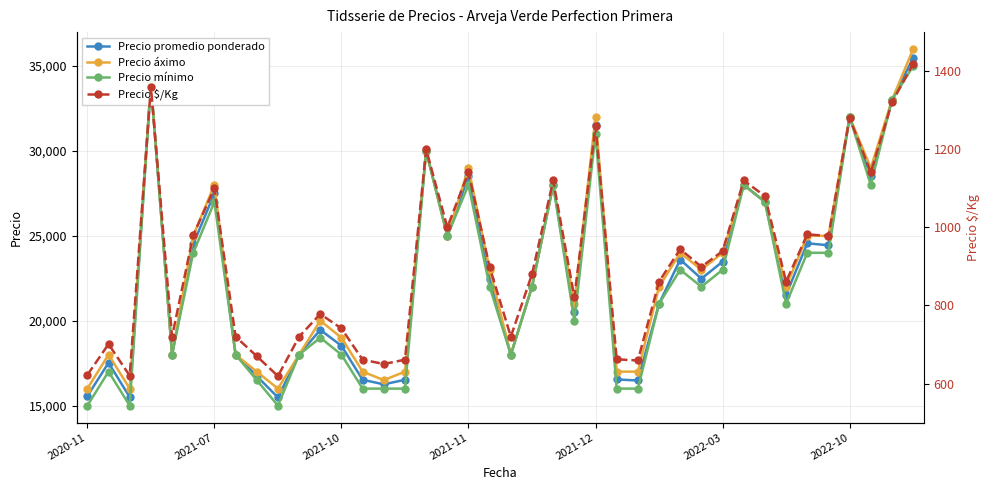

How many lines are shown in the chart?

4